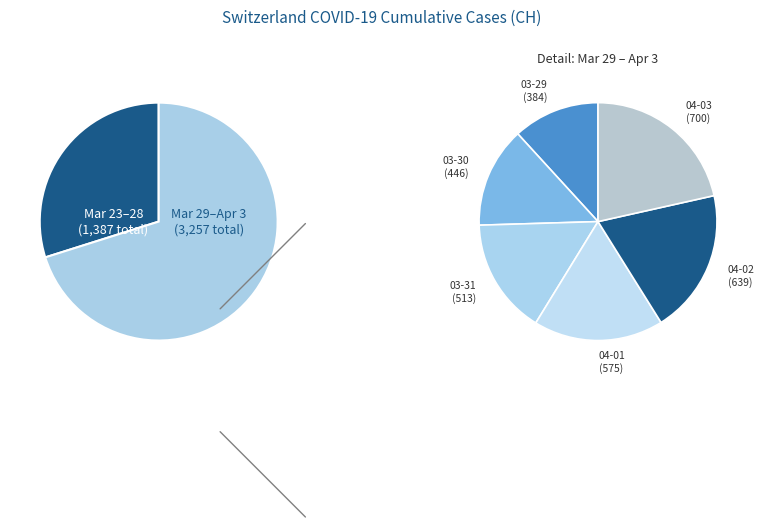

What percentage is NOT represented by 2020-04-02?

86.2%